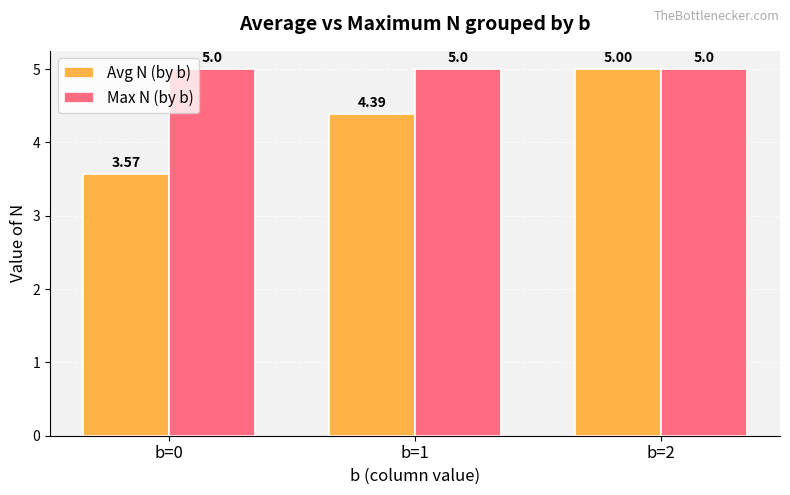

What is the value of the Avg N (by b) bar at the 3rd from the left?

5.0